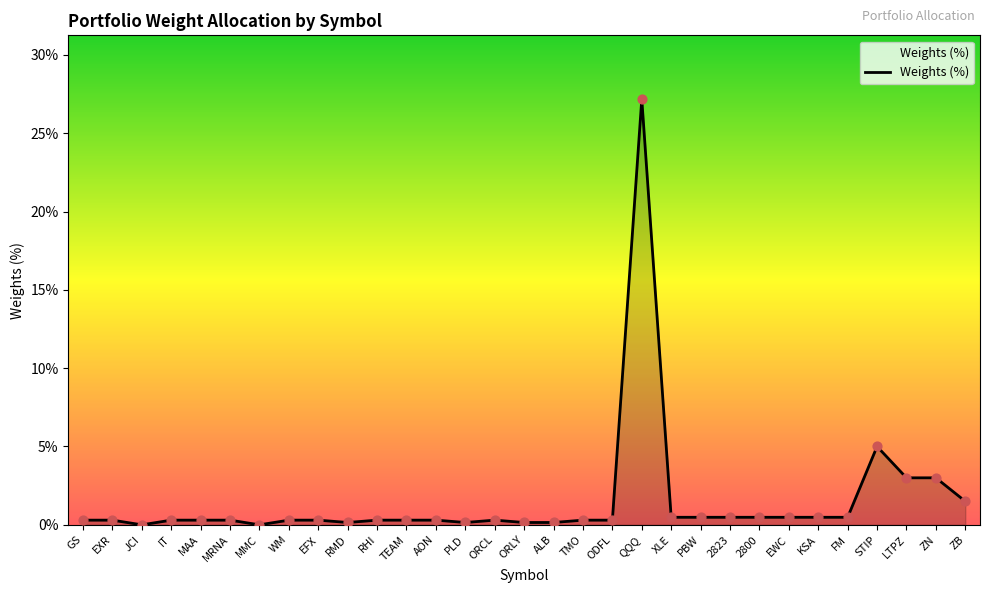

Between ORLY and LTPZ, which is larger?

LTPZ